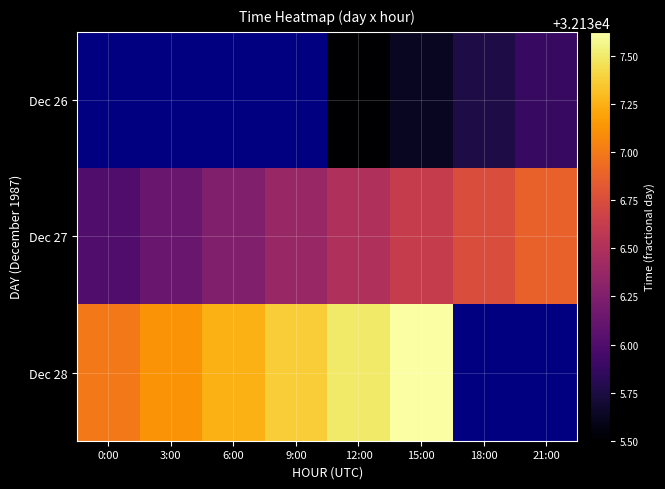

Which category has the lowest value in the Dec 27 series?

0:00